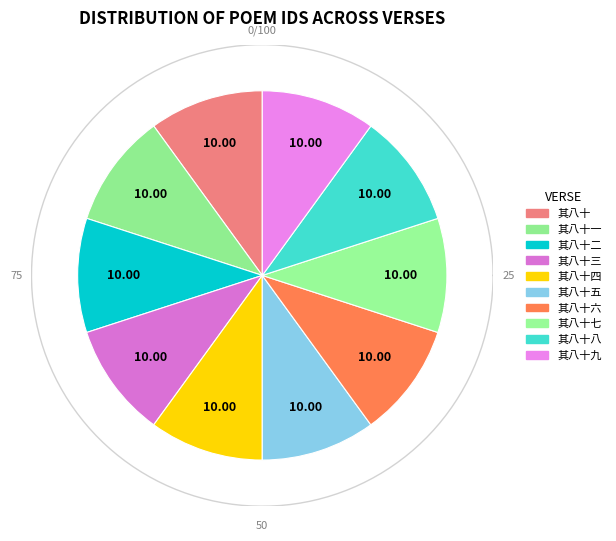

Which slice is the largest?

其八十九